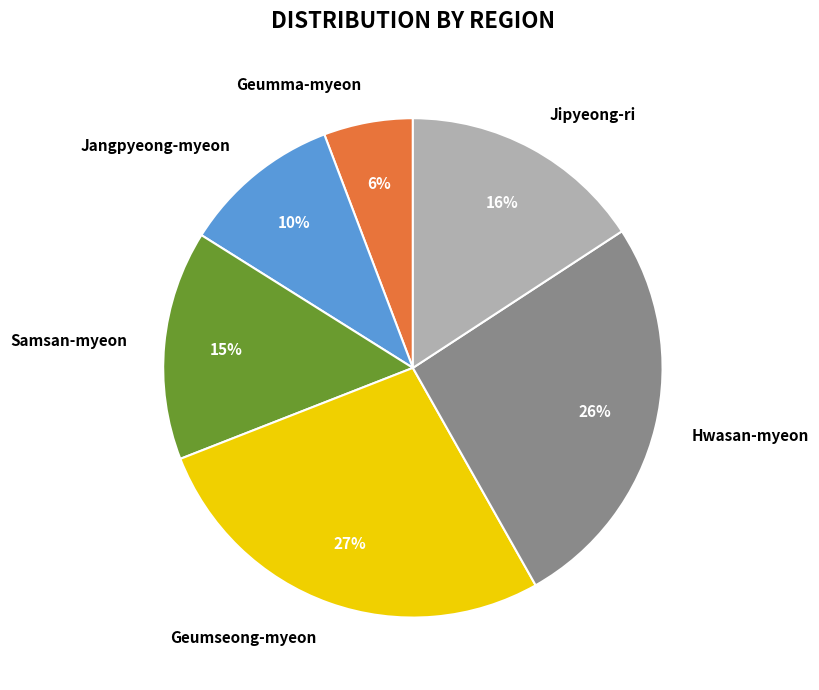

Rank the categories by value from lowest to highest.

Geumma-myeon, Jangpyeong-myeon, Samsan-myeon, Jipyeong-ri, Hwasan-myeon, Geumseong-myeon